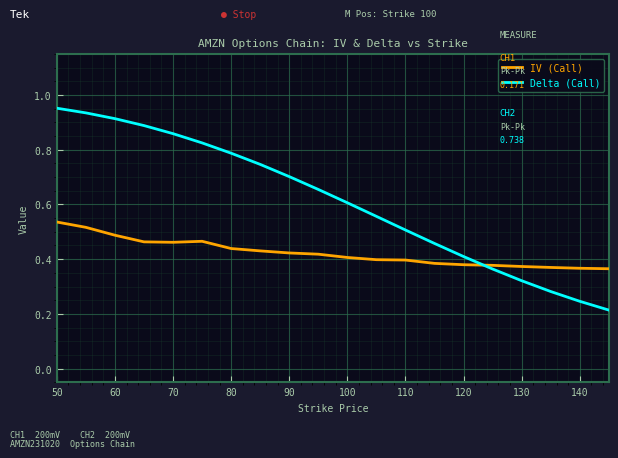

Which series has the largest total across all categories?

Delta (Call)